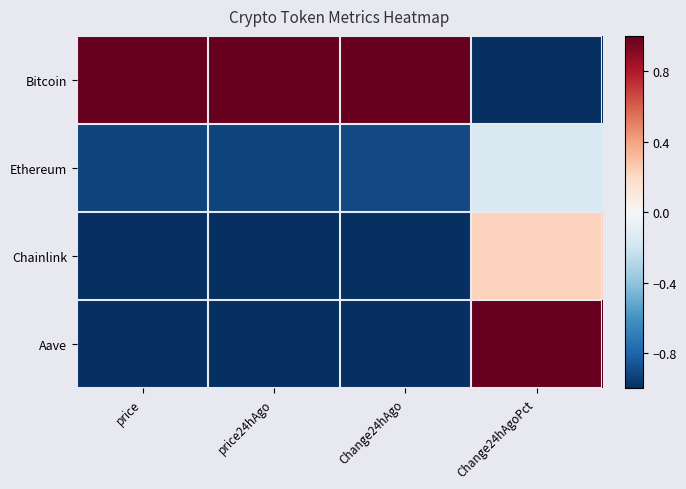

Which series has the largest total across all categories?

Bitcoin